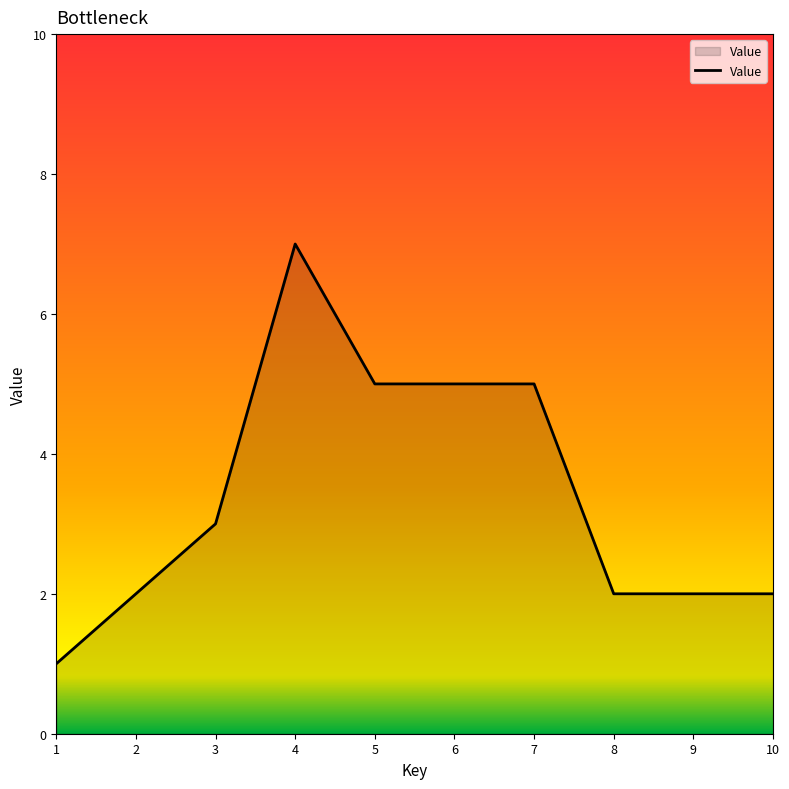

Count the number of categories in the chart.

10